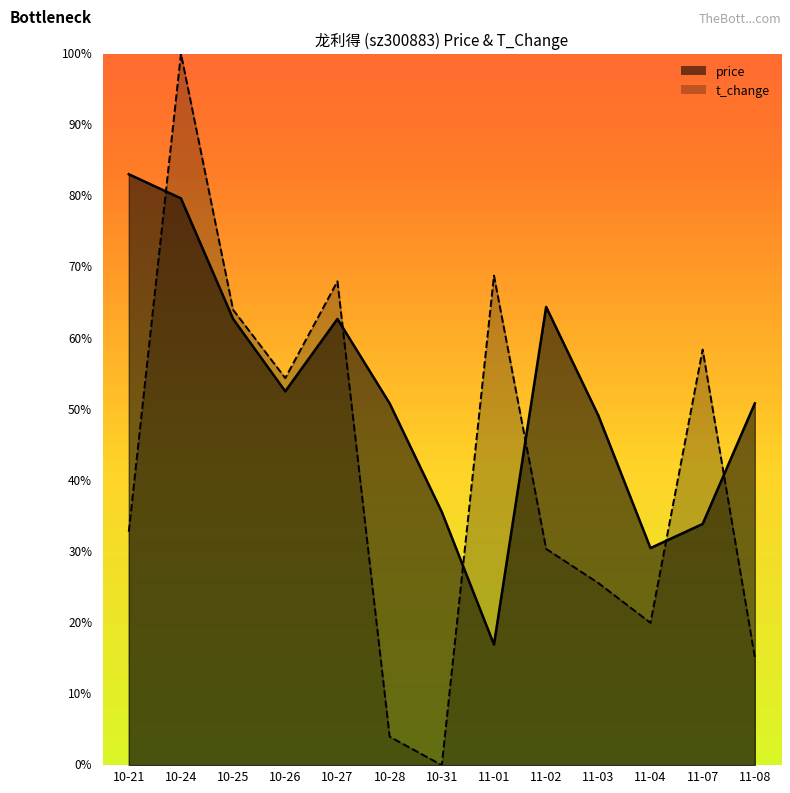

The price series shows 9.0 at 11-08. True or false?

False